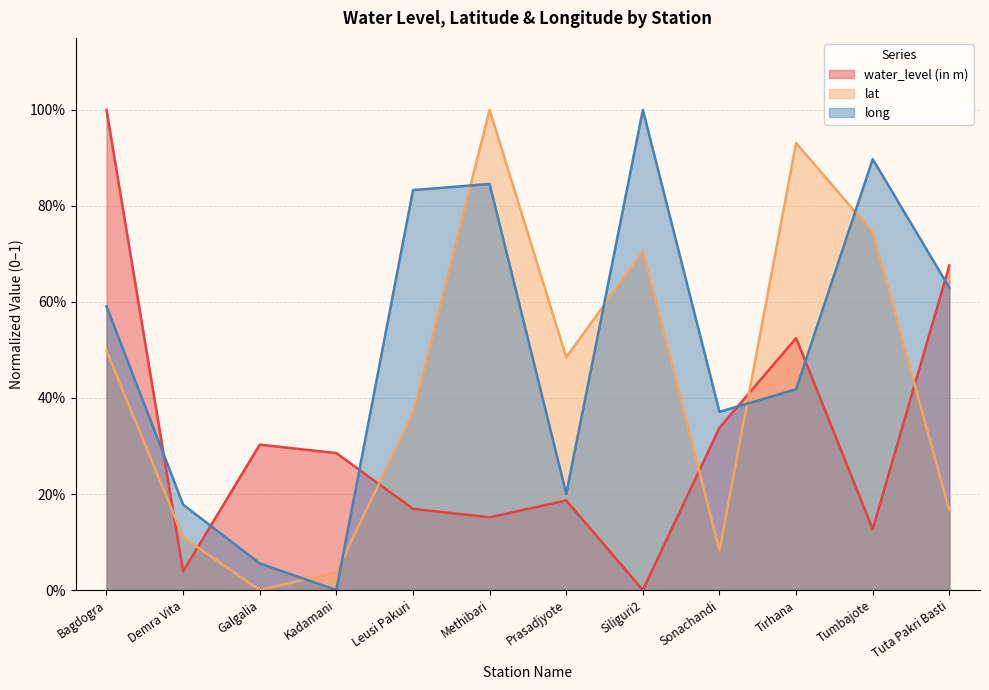

Between Tumbajote and Sonachandi, which is larger?

Sonachandi